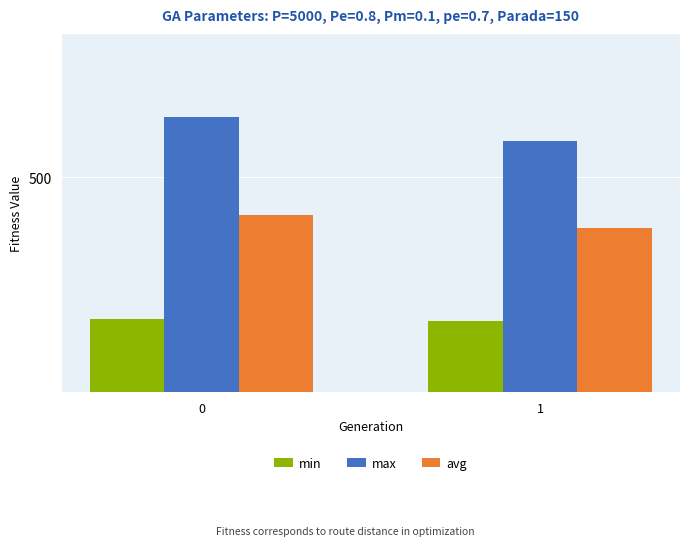

Is the value of avg at 0 greater than the value of max at 1?

No